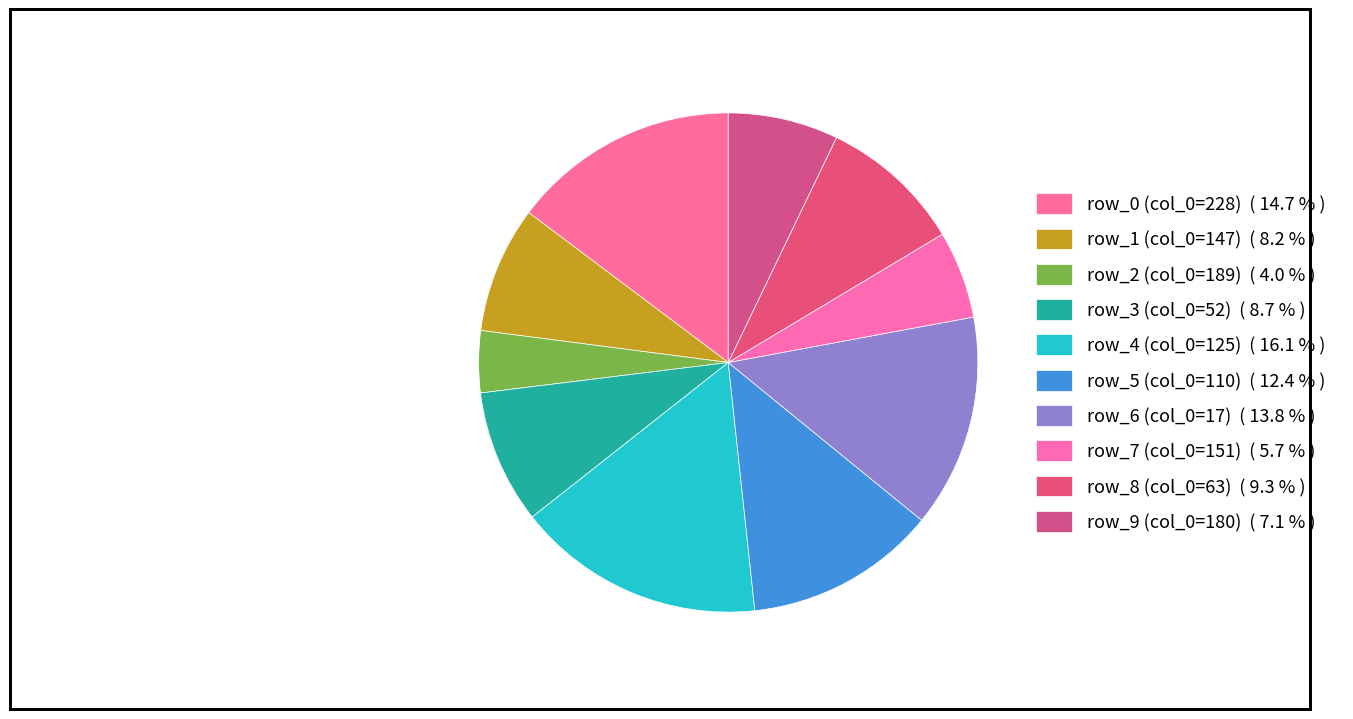

How many slices are in this pie chart?

10